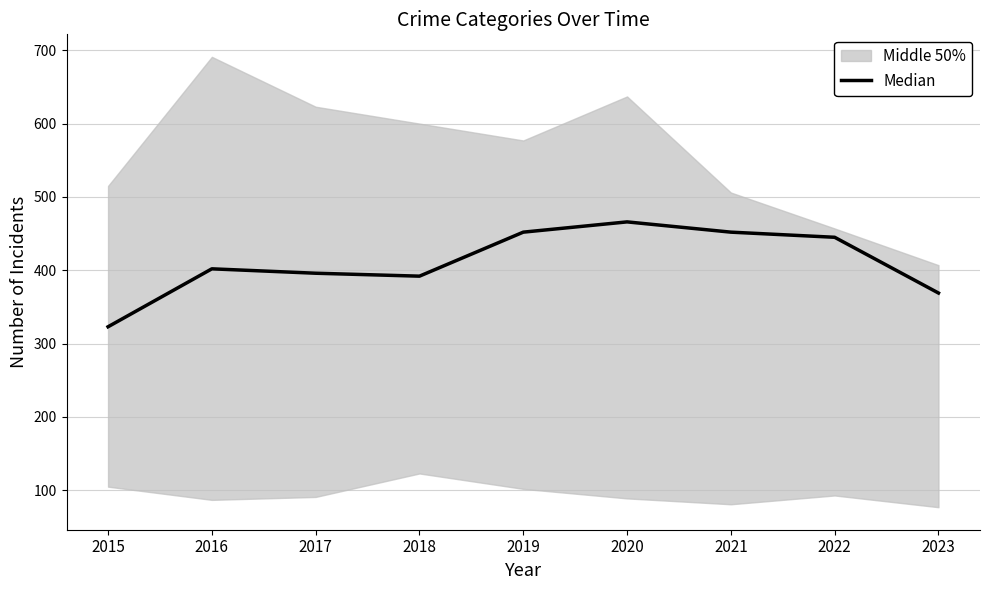

At which label is the value closest to 394?

2017